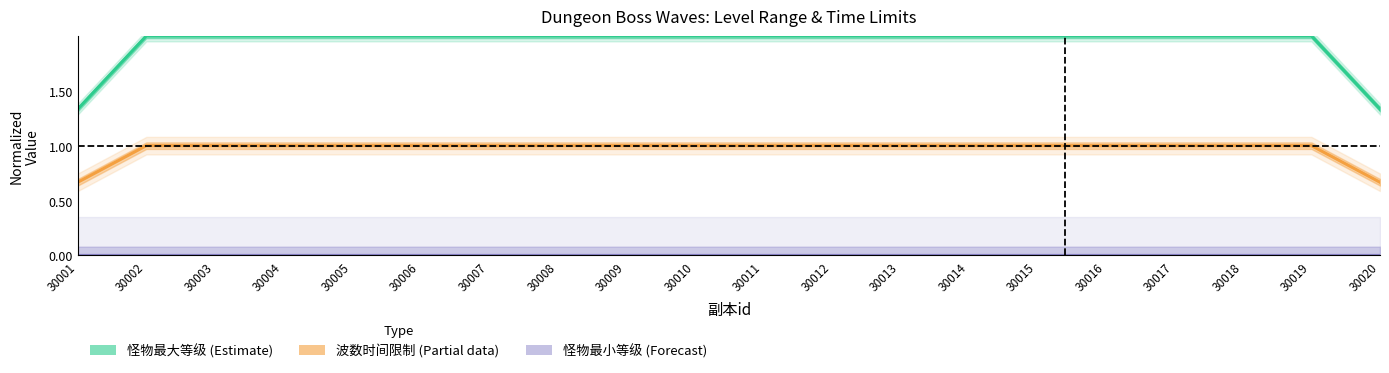

Is the value of 怪物最大等级 at 30013 greater than the value of 波数时间限制(秒) at 30006?

Yes